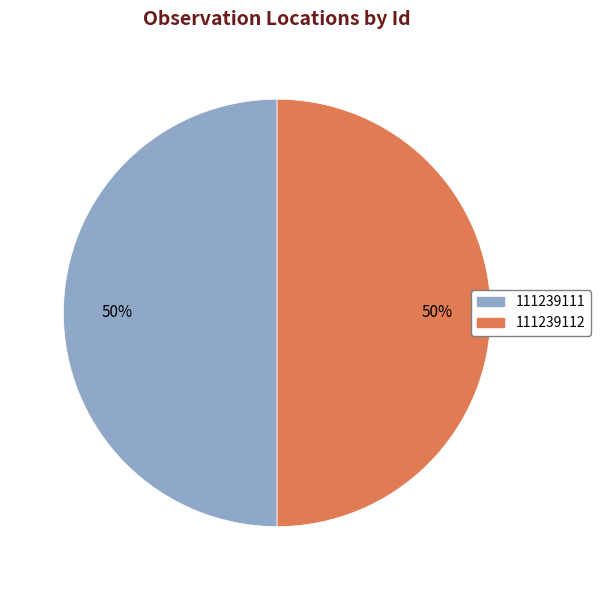

Count the number of slices in the pie.

2